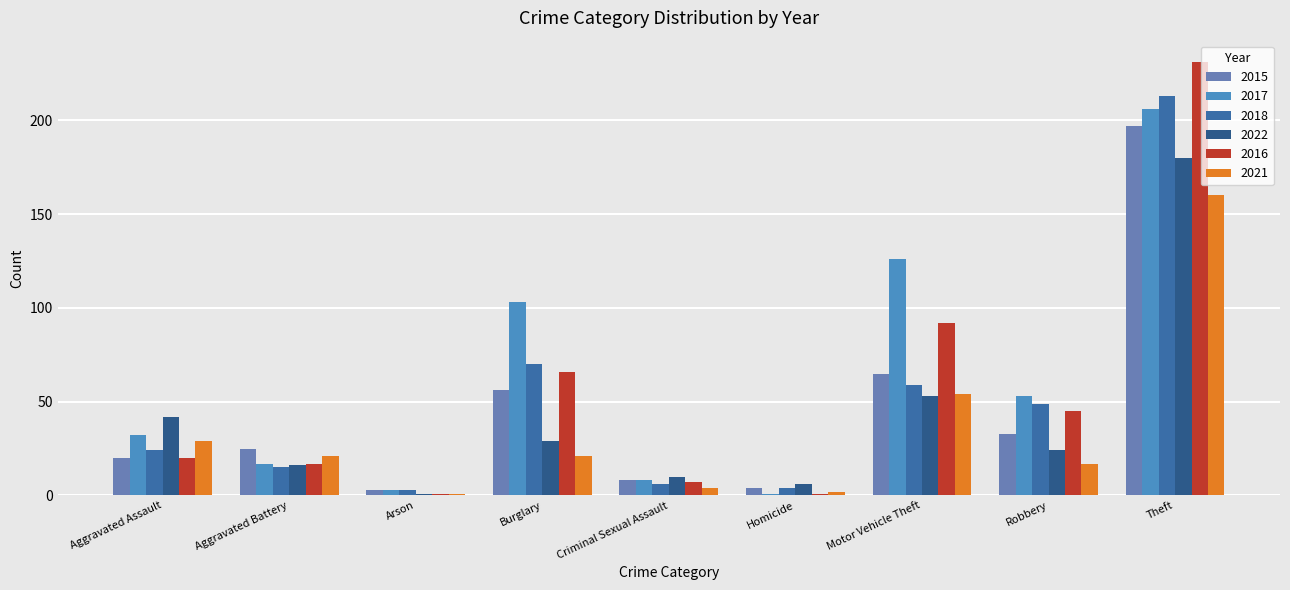

Which series changed the most between Homicide and Motor Vehicle Theft?

2017